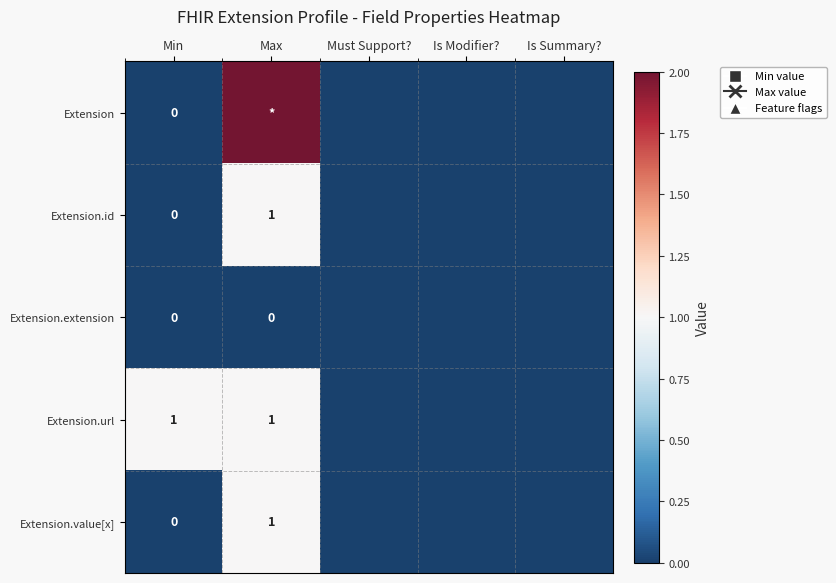

The Extension.url series shows 1 at Max. True or false?

True